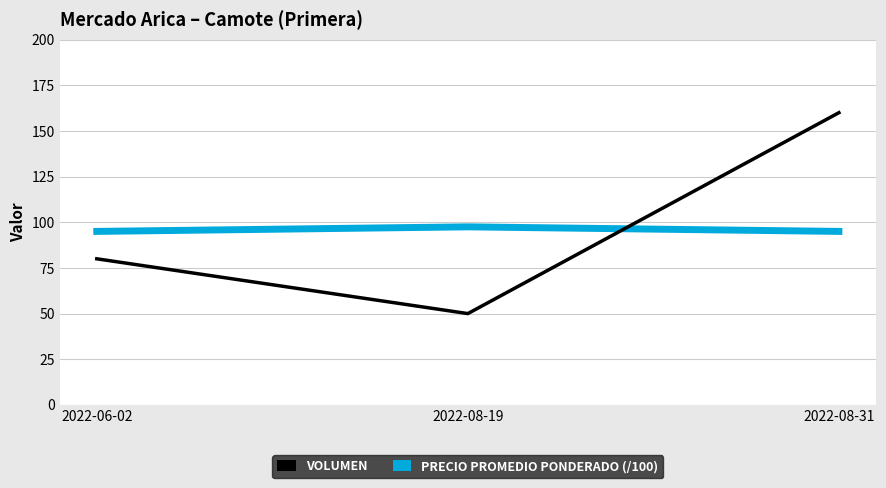

Which category has the highest value across all series?

2022-08-31